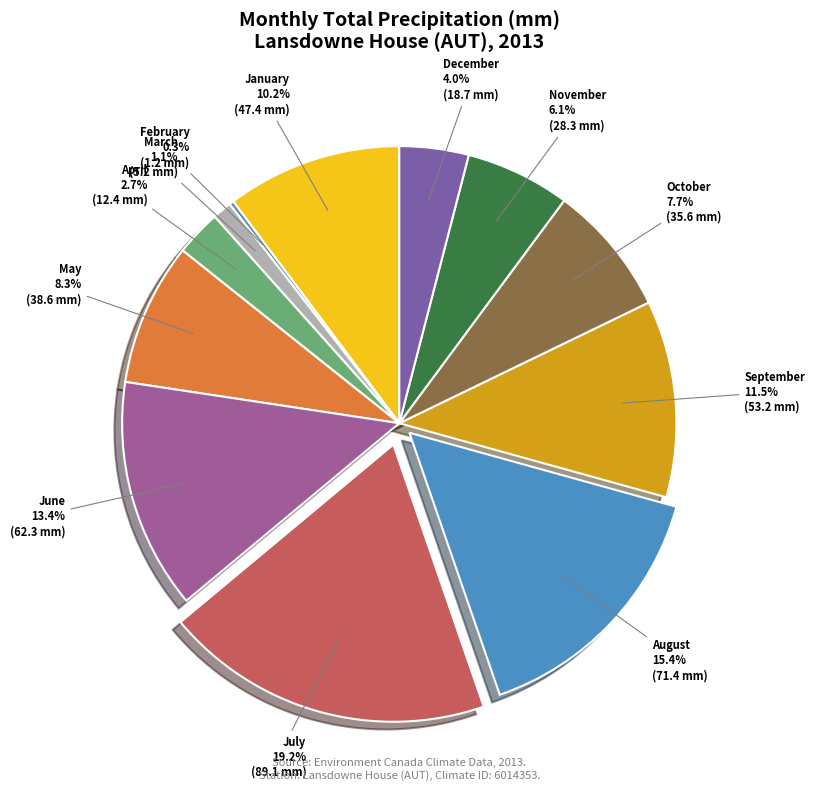

What is the largest slice in the pie chart?

July